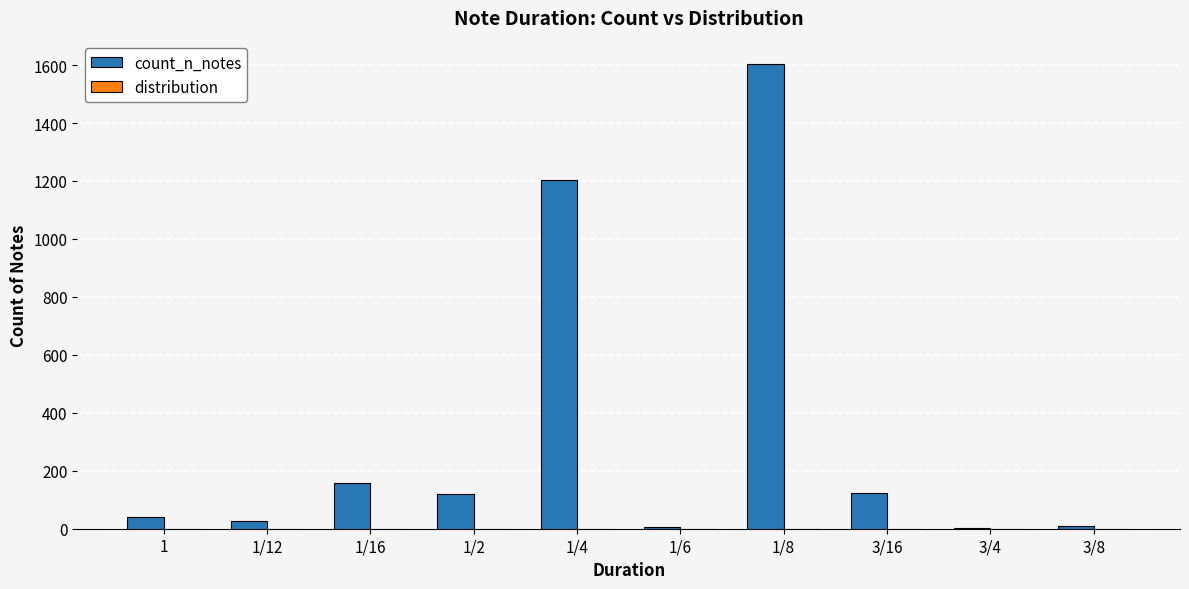

At which category is the sum across all series the highest?

1/8